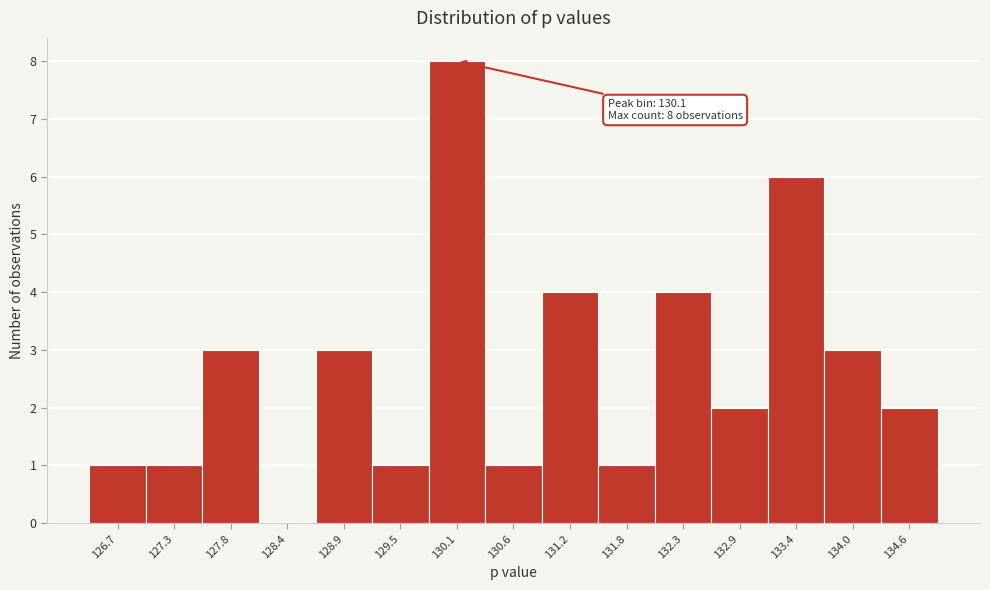

Which range on the x-axis has the tallest bar?

129.8 to 130.4